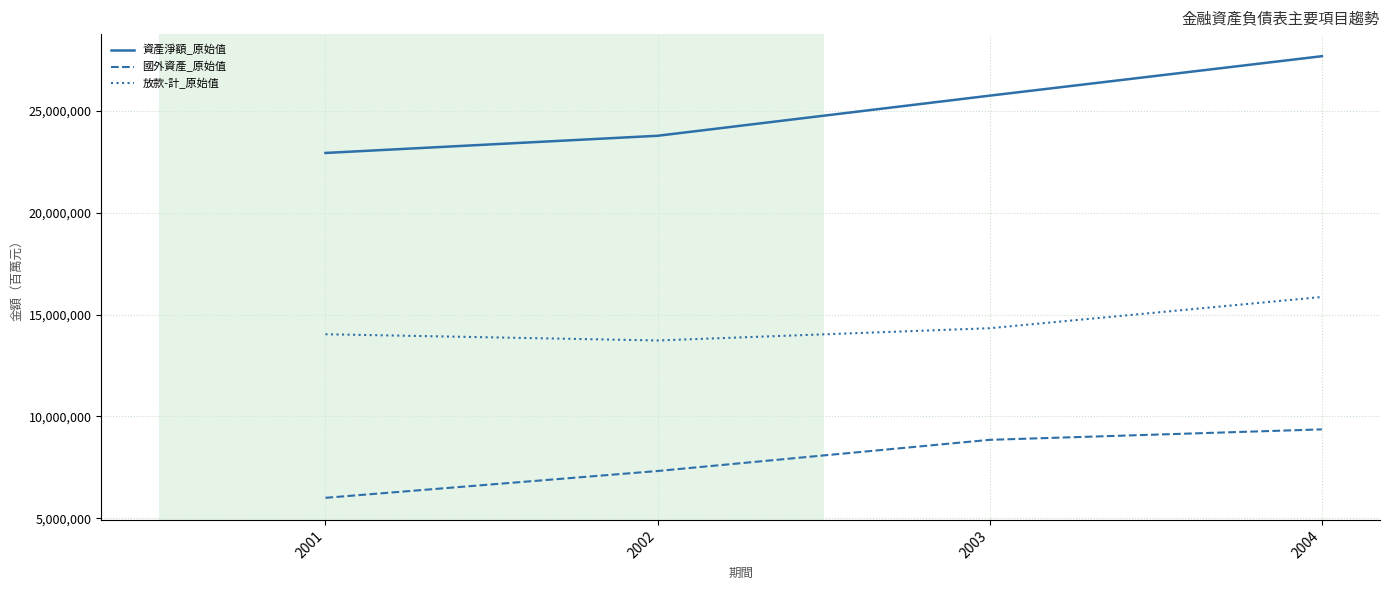

Reading left to right, what are all the values shown in this chart?

資產淨額_原始值: 2001=22940262	2002=23784621	2003=25755256	2004=27692677
國外資產_原始值: 2001=6003051	2002=7319789	2003=8850771	2004=9364725
放款-計_原始值: 2001=14036644	2002=13731393	2003=14332857	2004=15867752